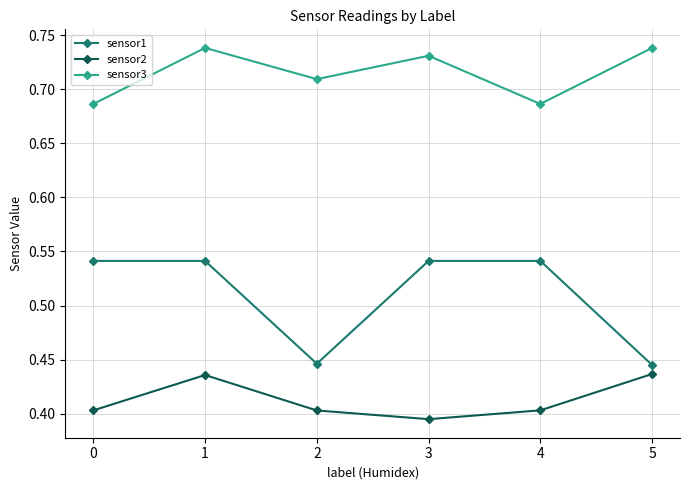

Where is the first local maximum for sensor2?

1